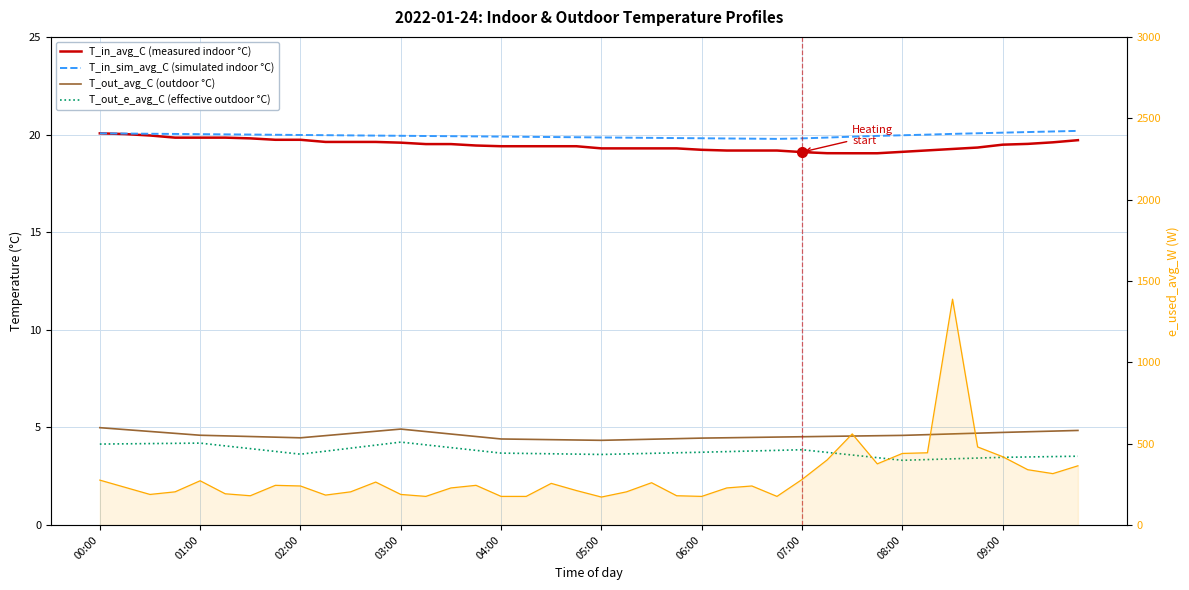

What is the value of the T_in_sim_avg_C (simulated indoor °C) point at the 35th from the left?

20.0